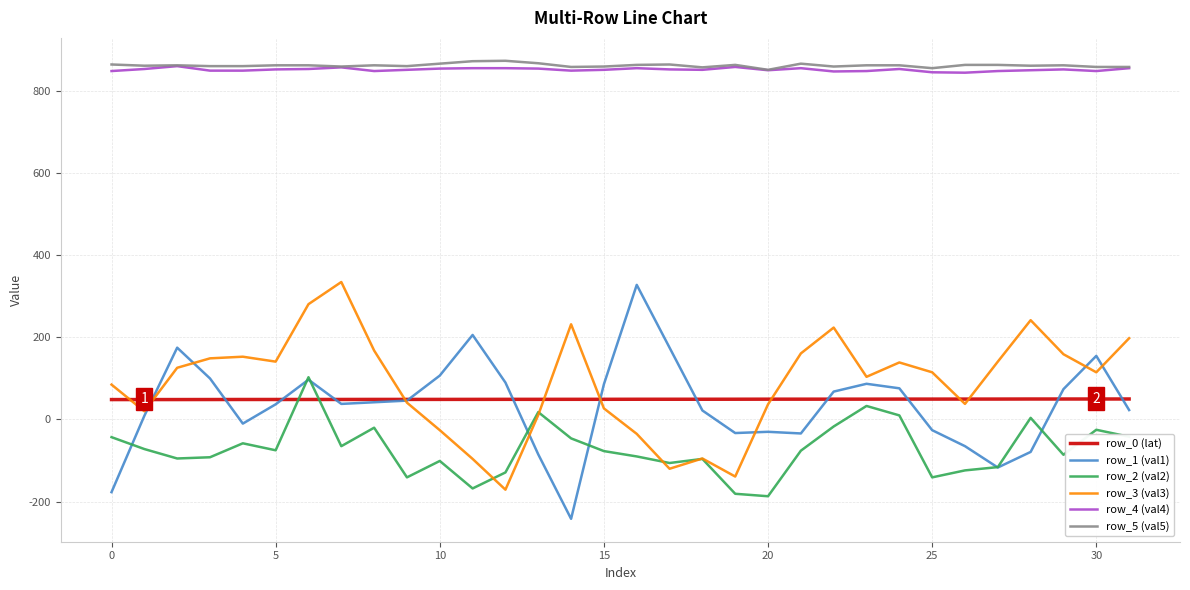

What is the difference between the second highest and second lowest values in the row_2 (val2) series?

214.0